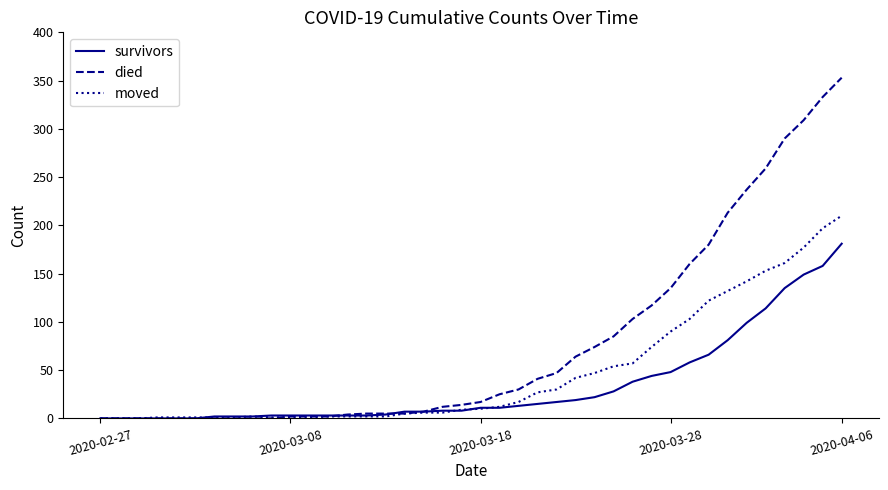

Which series has the widest spread of values?

died